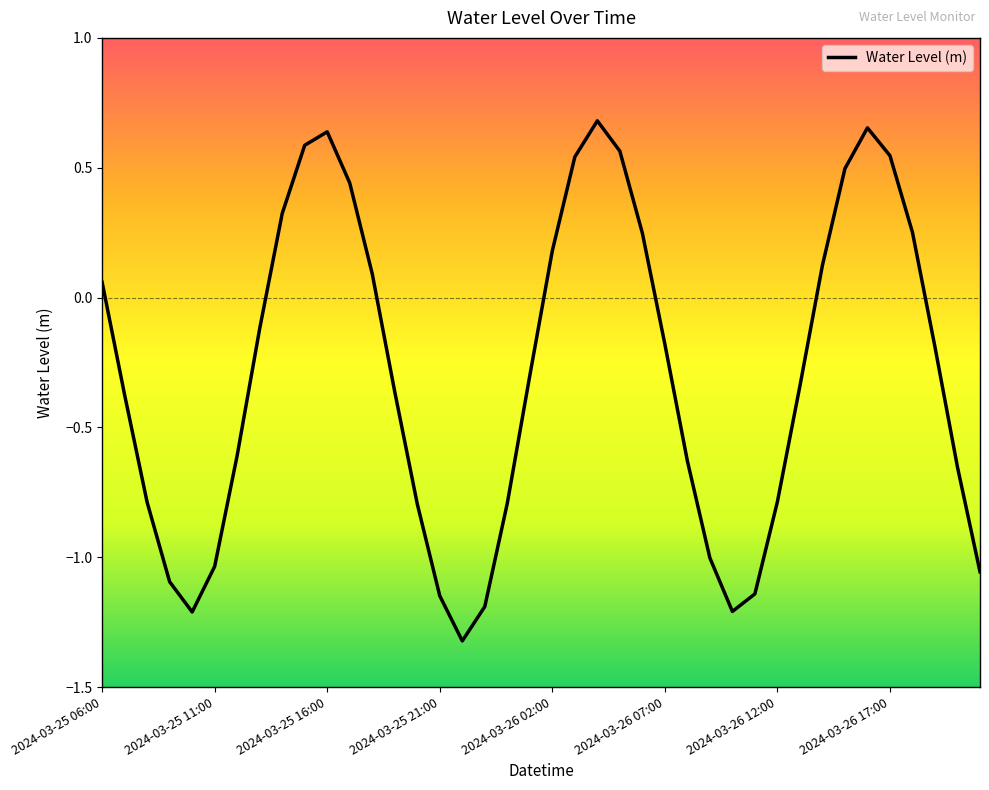

What is the minimum value shown in the chart?

-1.3